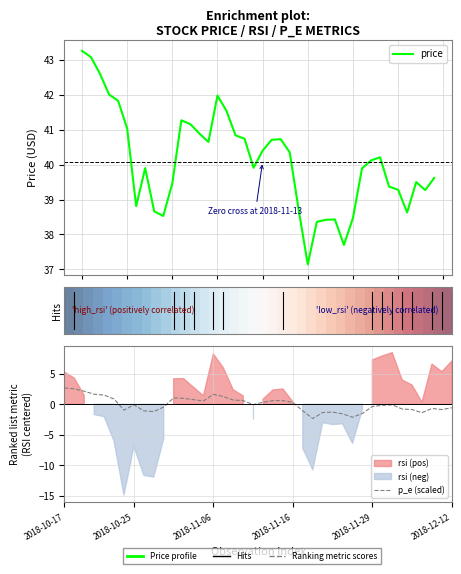

What is the lowest value of the price series?

37.1